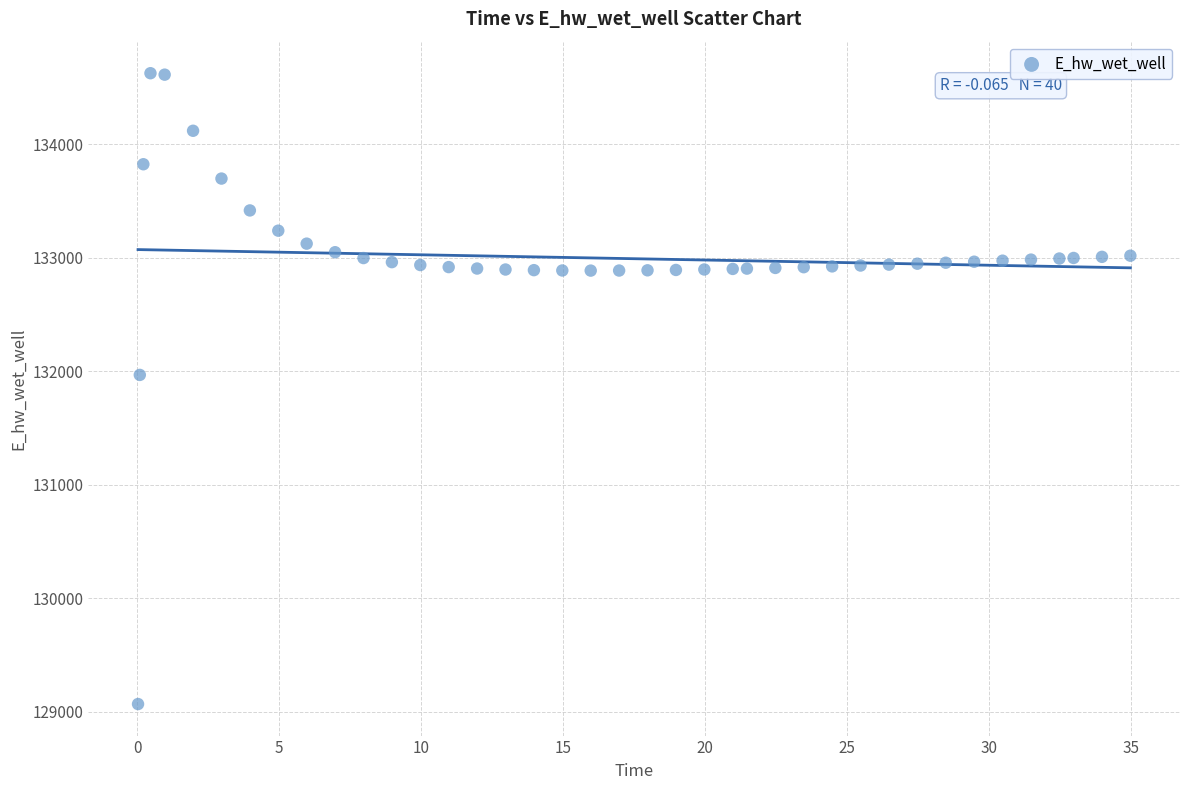

What Y value in the scatter plot is closest to 131847?

131967.8